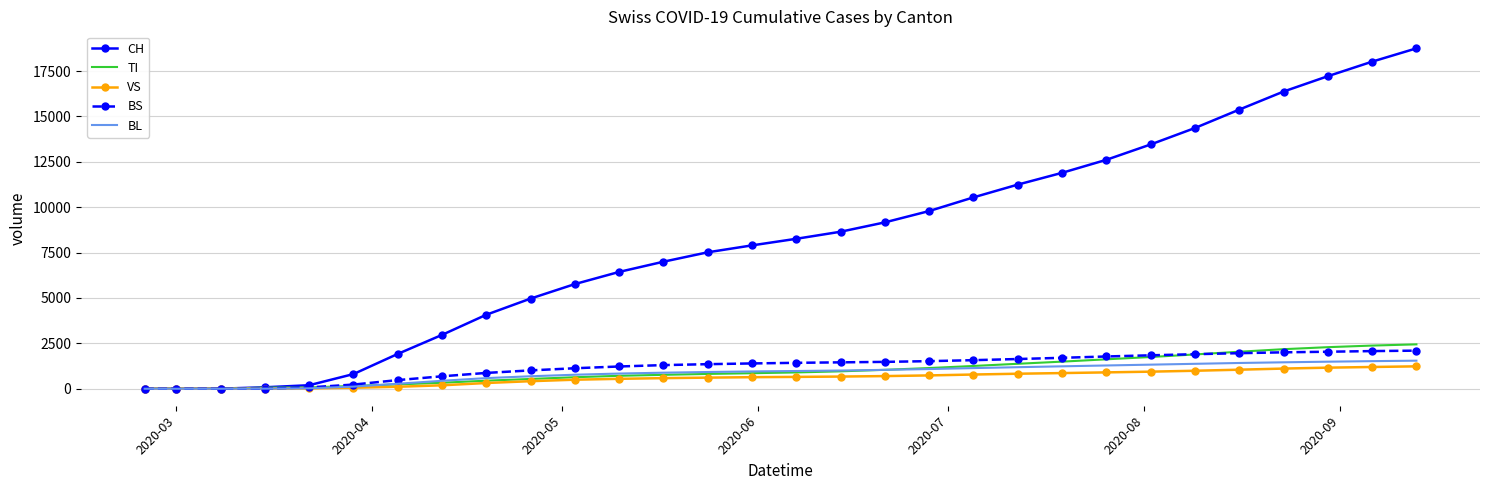

Which series has the largest range (max minus min)?

CH